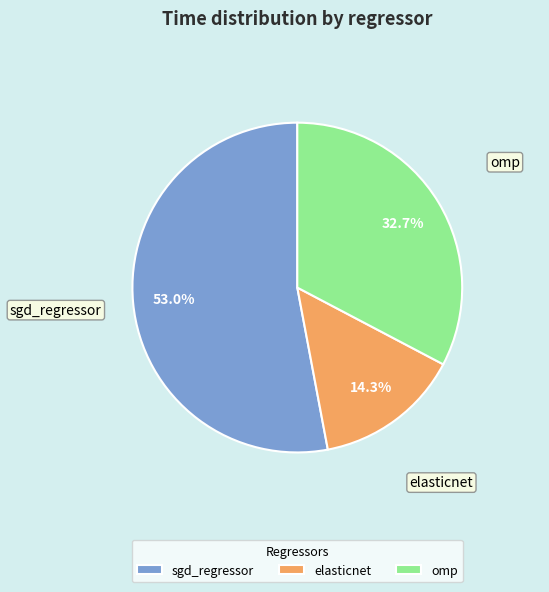

To the nearest percent, what portion does sgd_regressor represent?

53%